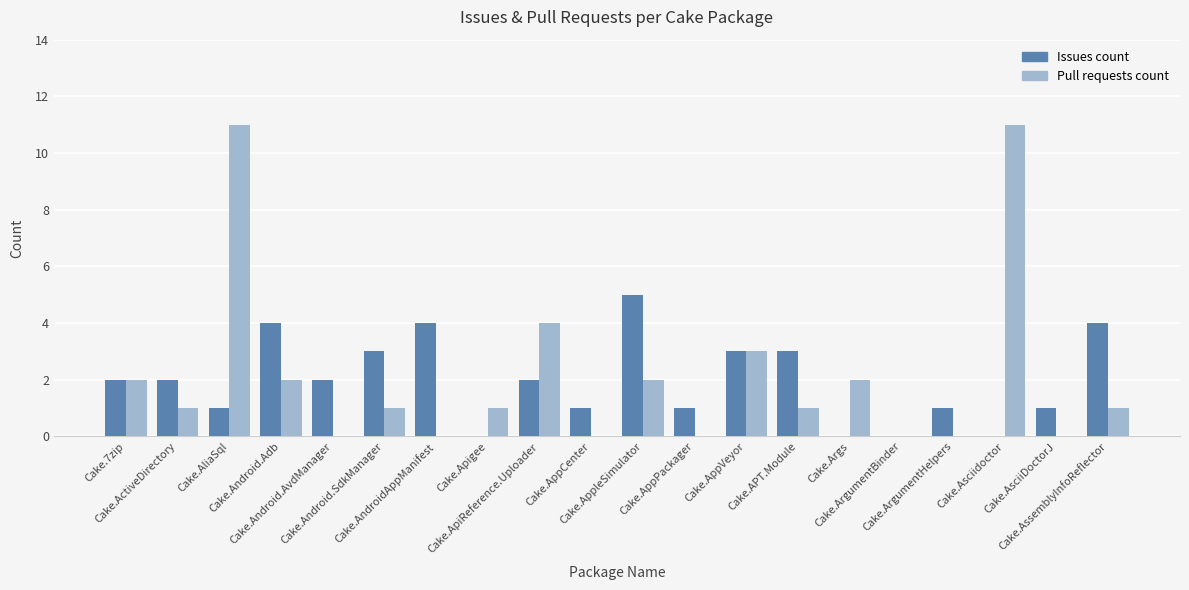

What is the maximum value shown in the chart?

11